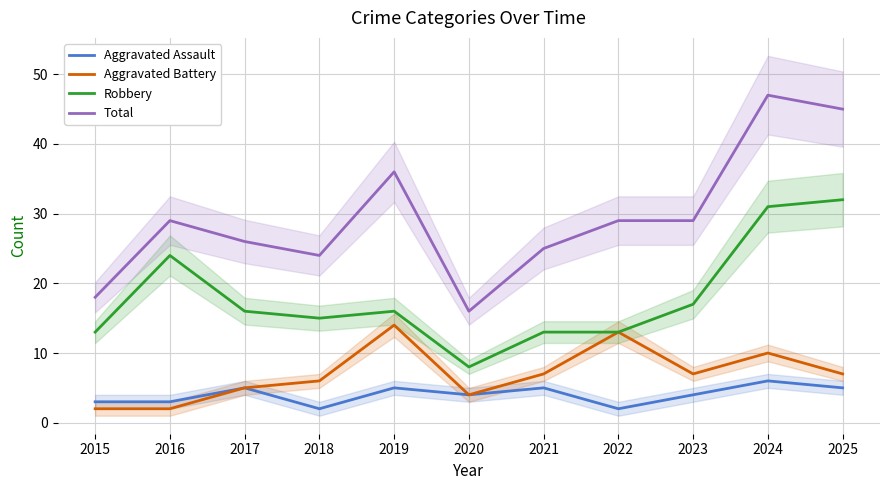

What is the difference between the maximum and second lowest values in the Total series?

29